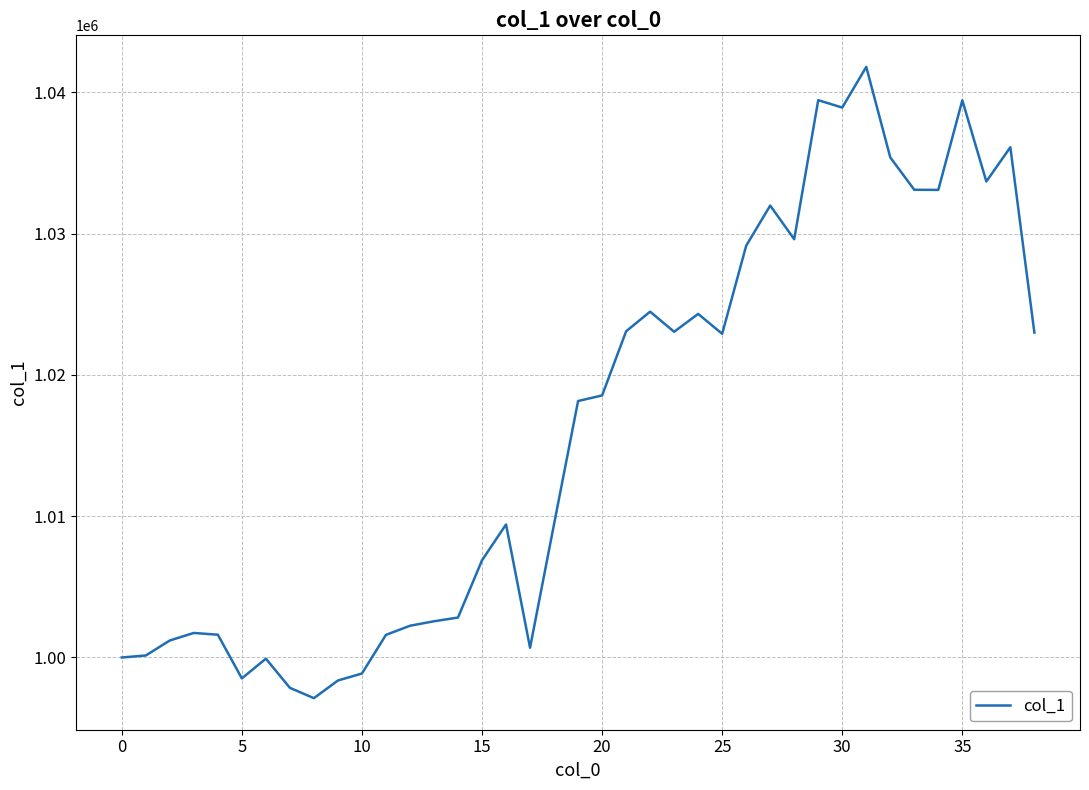

What is the difference between the maximum and minimum values?

44691.7